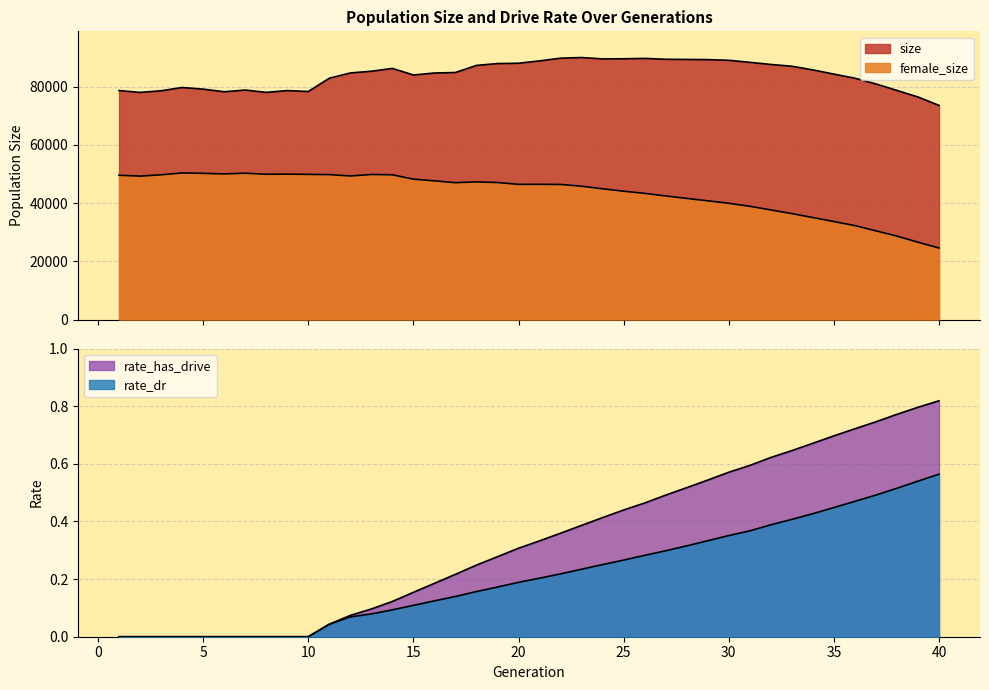

True or false: female_size has more than 1 points higher than both neighbors.

True